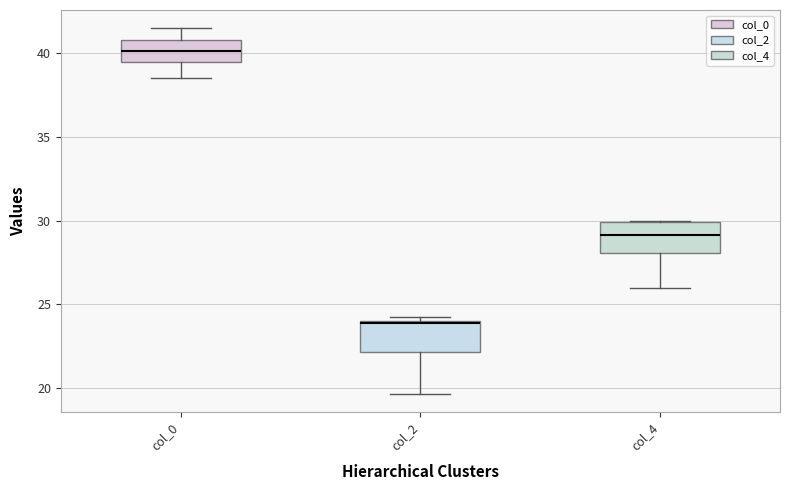

Where is the upper edge of the box for col_0 on the y-axis? The values are not printed on the chart, so give them approximately, as read against the axis.

41.0